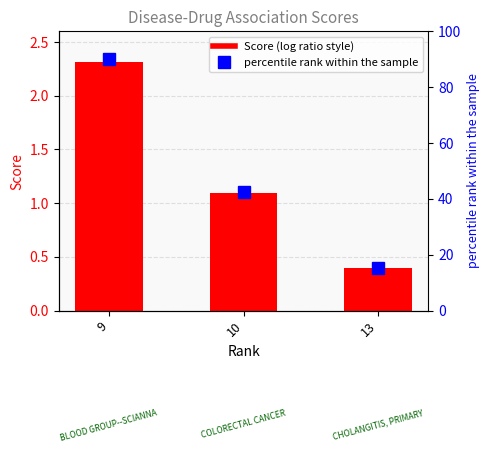

What value does the Score series have at 10?

1.1